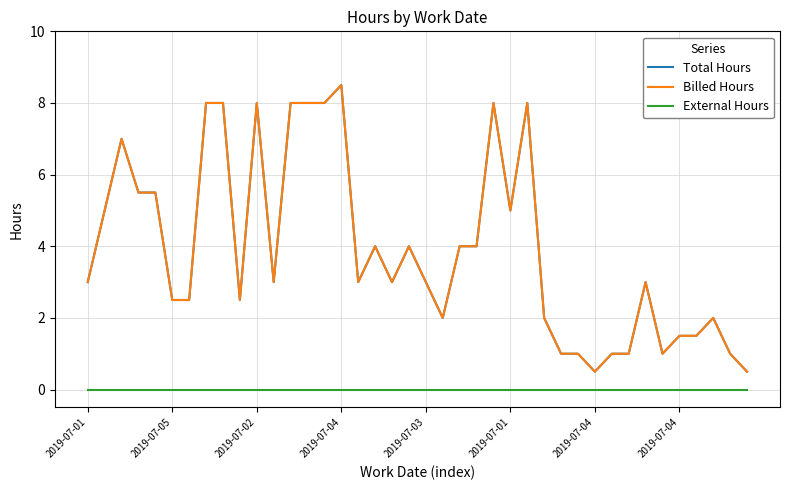

Reading left to right, what are all the values shown in this chart?

Total Hours: 3.0	5.0	7.0	5.5	5.5	2.5	2.5	8.0	8.0	2.5	8.0	3.0	8.0	8.0	8.0	8.5	3.0	4.0	3.0	4.0	3.0	2.0	4.0	4.0	8.0	5.0	8.0	2.0	1.0	1.0	0.5	1.0	1.0	3.0	1.0	1.5	1.5	2.0	1.0	0.5
Billed Hours: 3.0	5.0	7.0	5.5	5.5	2.5	2.5	8.0	8.0	2.5	8.0	3.0	8.0	8.0	8.0	8.5	3.0	4.0	3.0	4.0	3.0	2.0	4.0	4.0	8.0	5.0	8.0	2.0	1.0	1.0	0.5	1.0	1.0	3.0	1.0	1.5	1.5	2.0	1.0	0.5
External Hours: 0.0	0.0	0.0	0.0	0.0	0.0	0.0	0.0	0.0	0.0	0.0	0.0	0.0	0.0	0.0	0.0	0.0	0.0	0.0	0.0	0.0	0.0	0.0	0.0	0.0	0.0	0.0	0.0	0.0	0.0	0.0	0.0	0.0	0.0	0.0	0.0	0.0	0.0	0.0	0.0